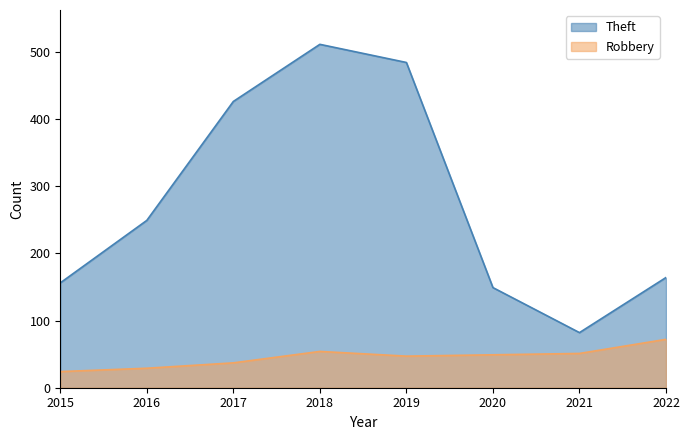

True or false: Theft and Robbery intersect in this chart.

False